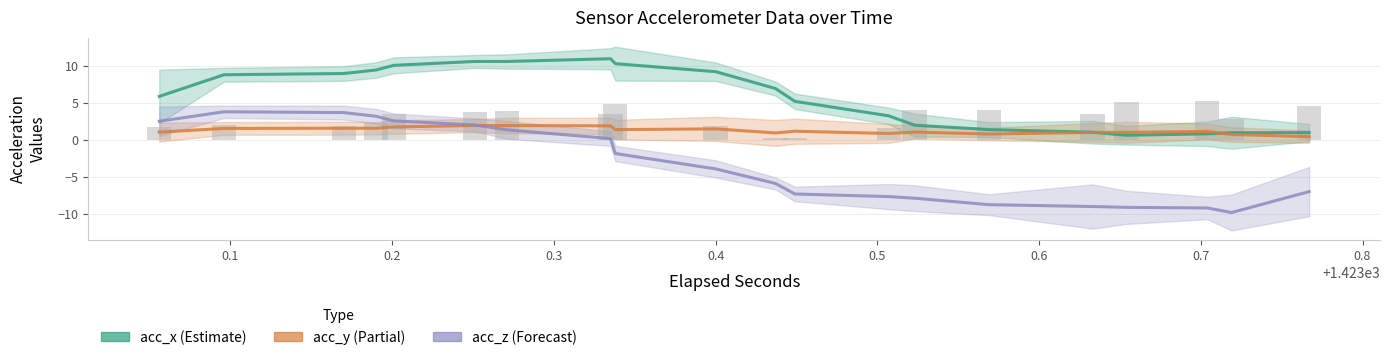

What is the total value across all series at 0.2?

16.2